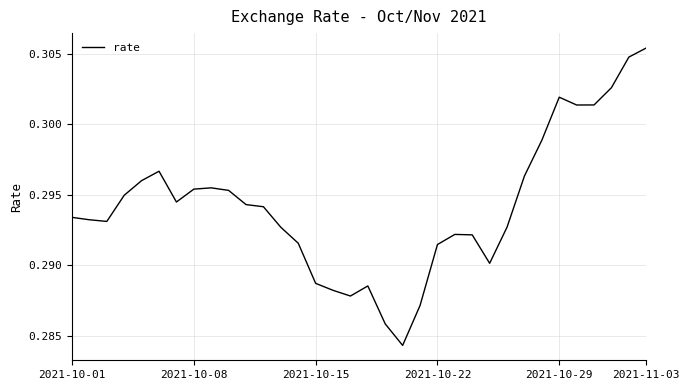

Is it true that the value at 2021-10-15 is 0.5?

False